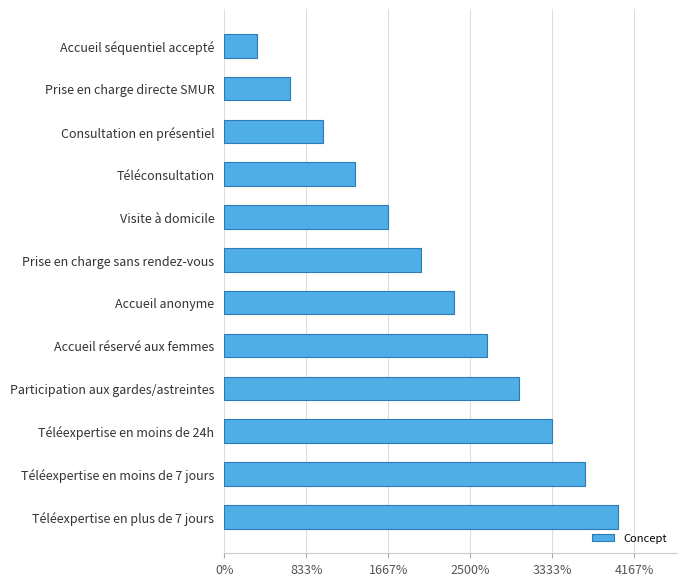

At which label is the value closest to 6?

Prise en charge sans rendez-vous